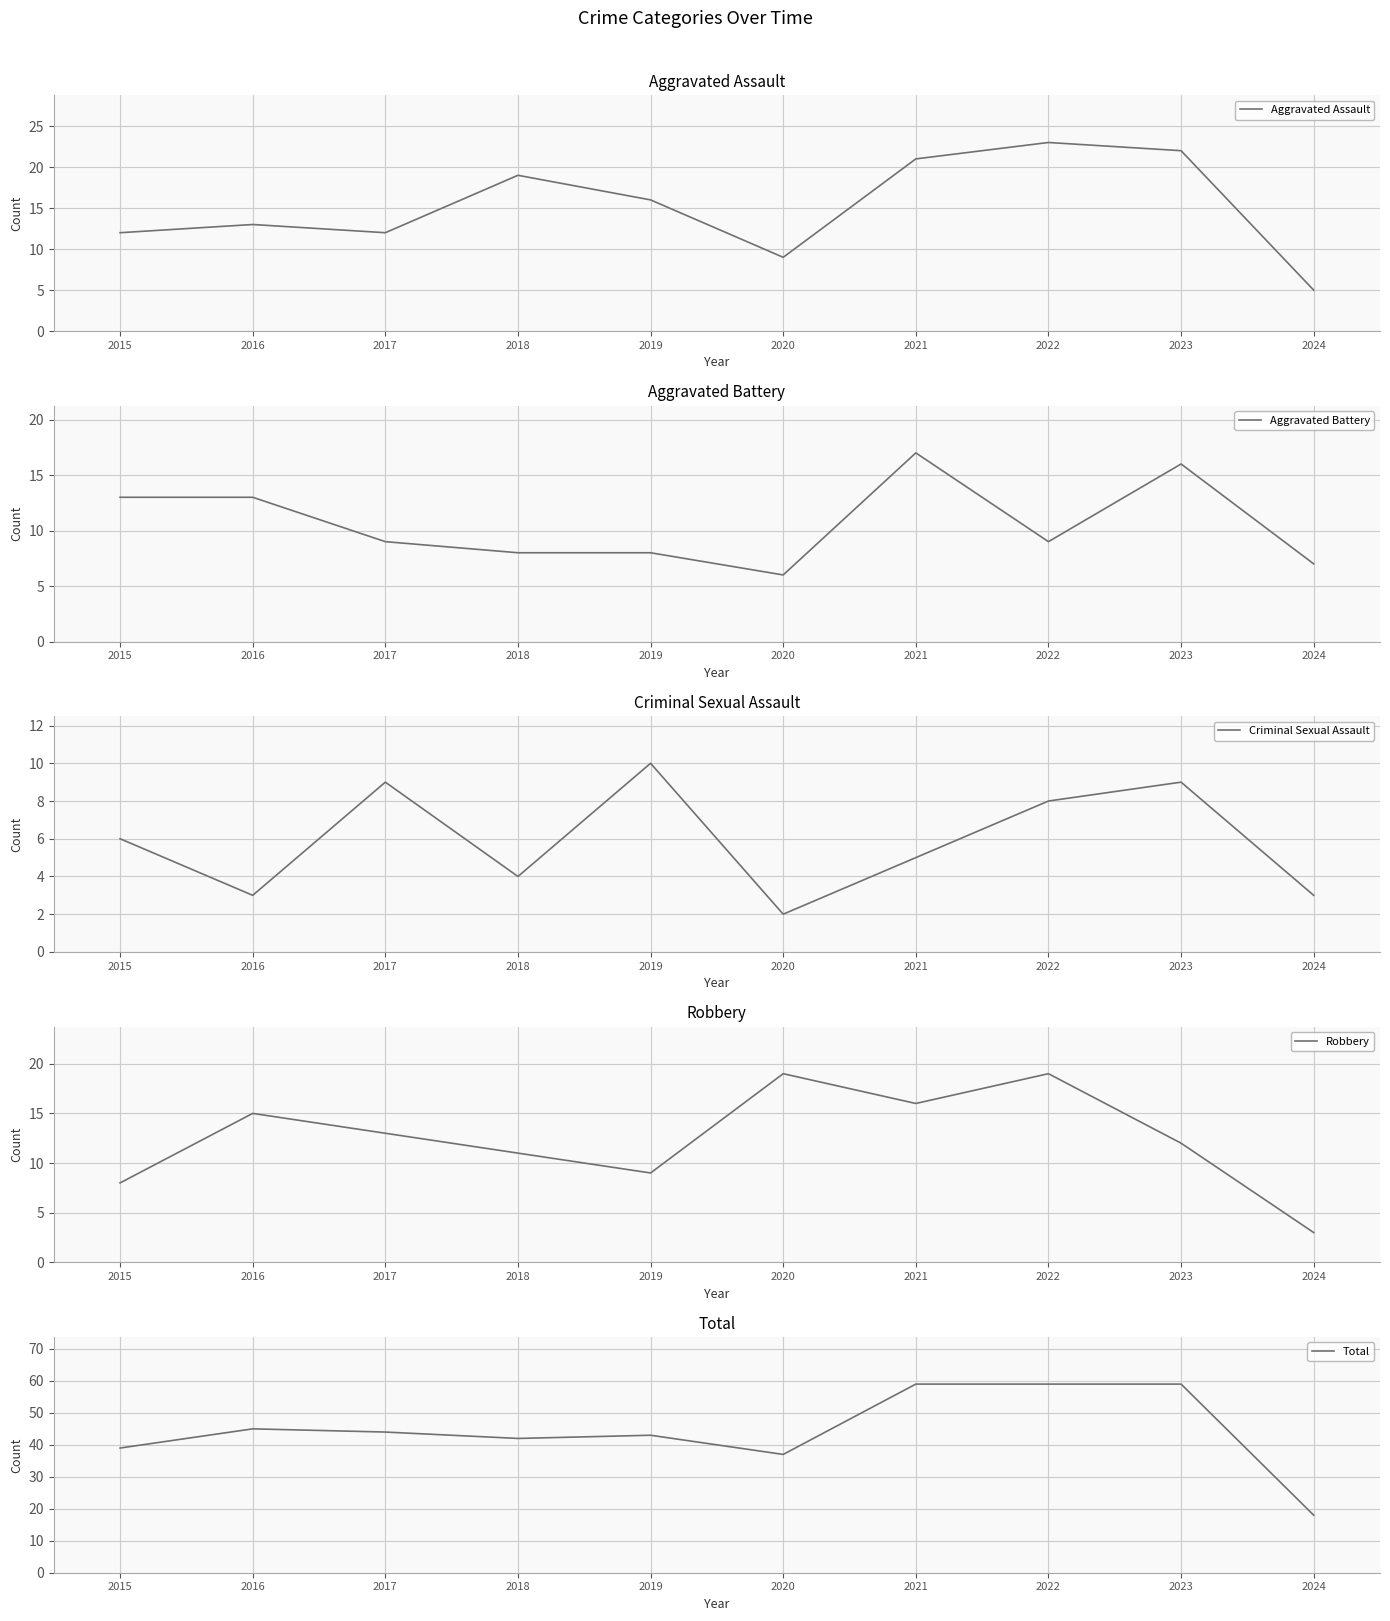

Does the chart have visible grid lines?

Yes